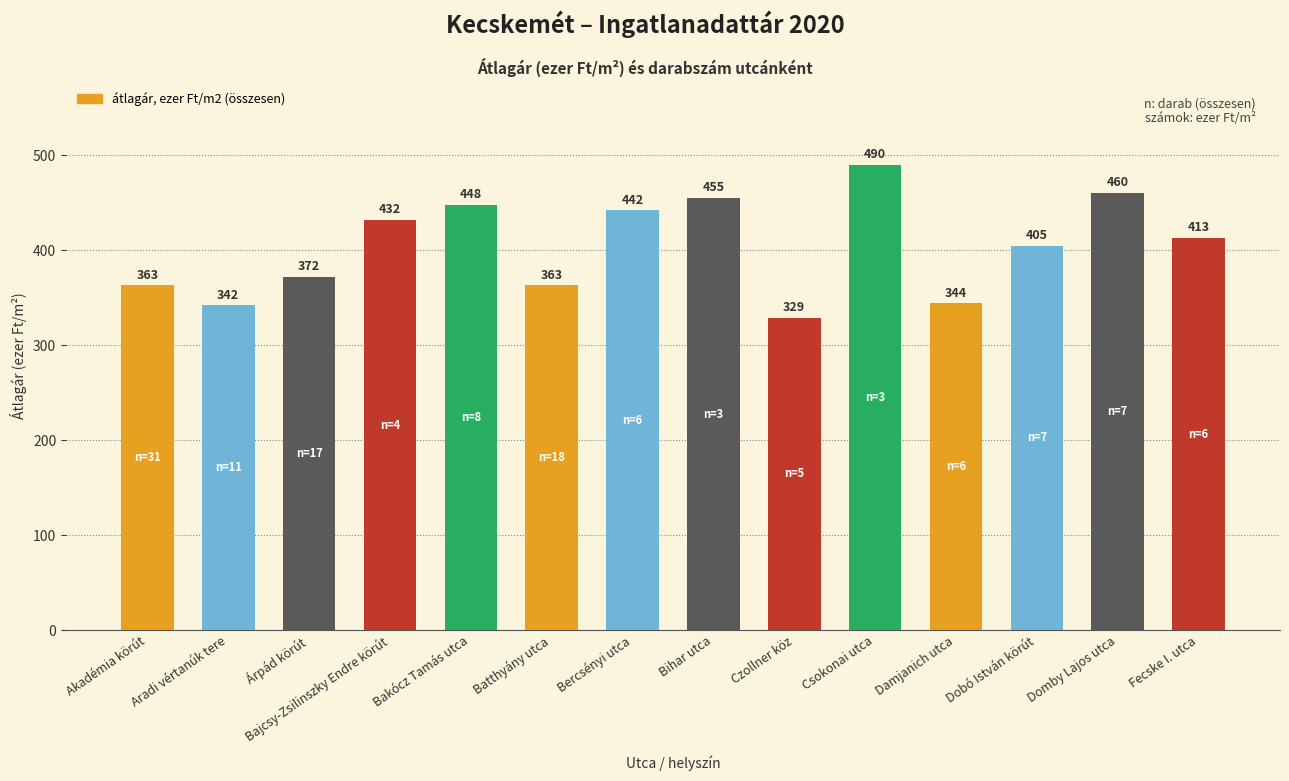

Which category has the highest value across all series?

Csokonai utca